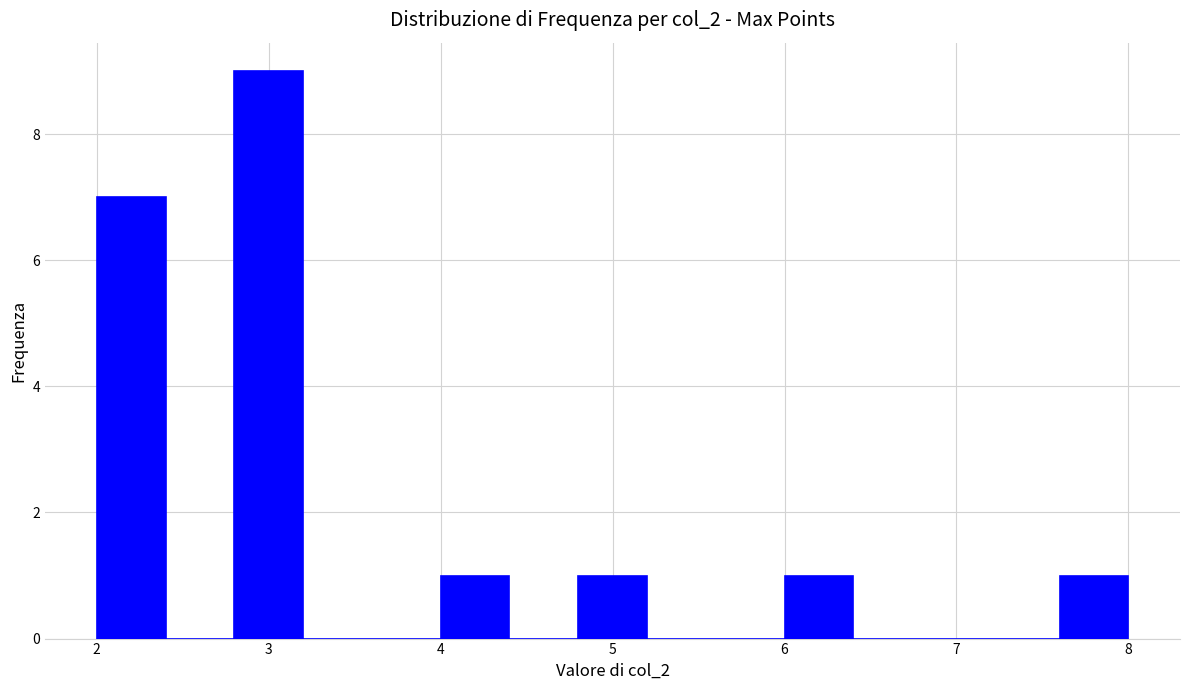

Reading left to right, list every bar in this chart as the range it spans on the x-axis followed by its height. The values are not printed on the chart, so give them approximately, as read against the axis.

2.0 to 2.4: 7
2.4 to 2.8: 0
2.8 to 3.2: 9
3.2 to 3.6: 0
3.6 to 4.0: 0
4.0 to 4.4: 1
4.4 to 4.8: 0
4.8 to 5.2: 1
5.2 to 5.6: 0
5.6 to 6.0: 0
6.0 to 6.4: 1
6.4 to 6.8: 0
6.8 to 7.2: 0
7.2 to 7.6: 0
7.6 to 8.0: 1